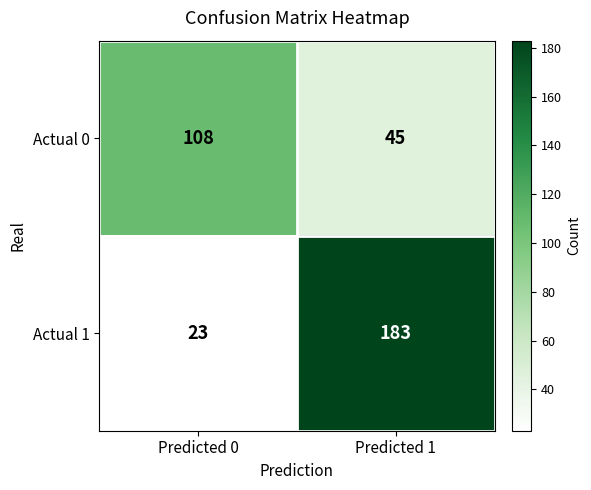

Between Predicted 0 and Predicted 1, which series saw the biggest shift?

Actual 1